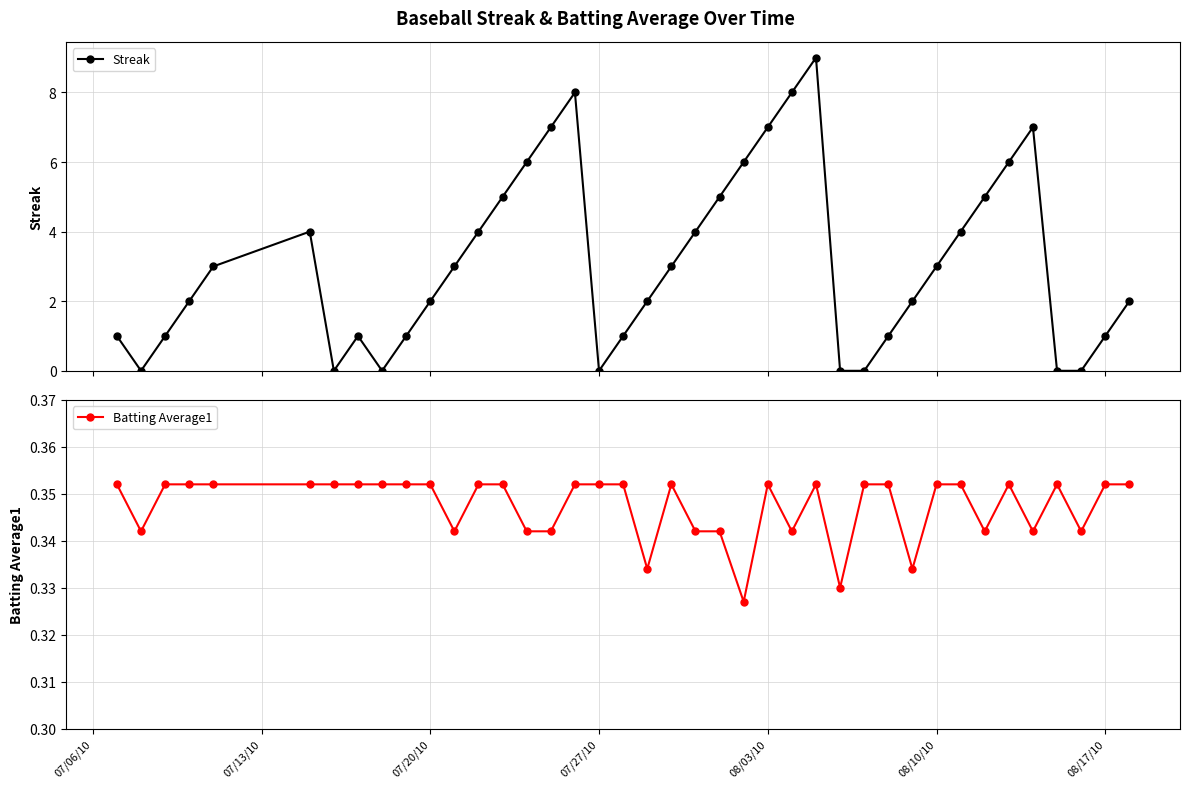

What are all the series names shown in the legend?

Streak, Batting Average1